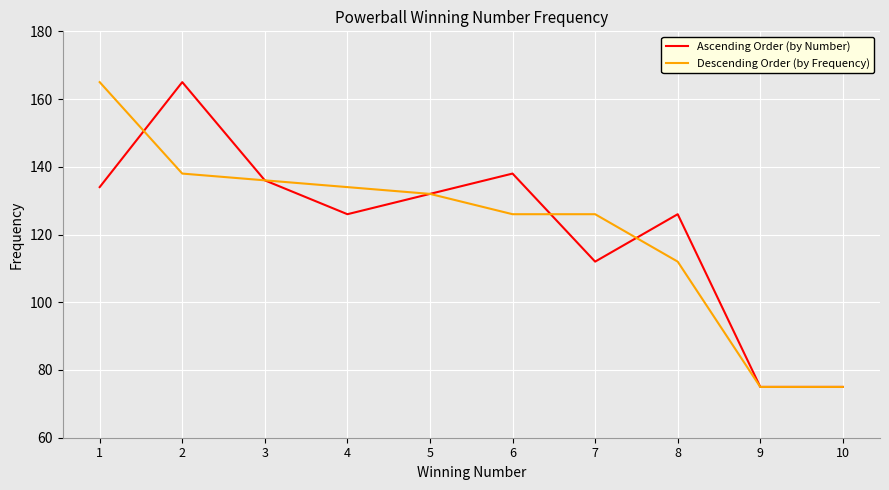

What is the sum of the Ascending Order (by Number) values at 8 and 3?

262